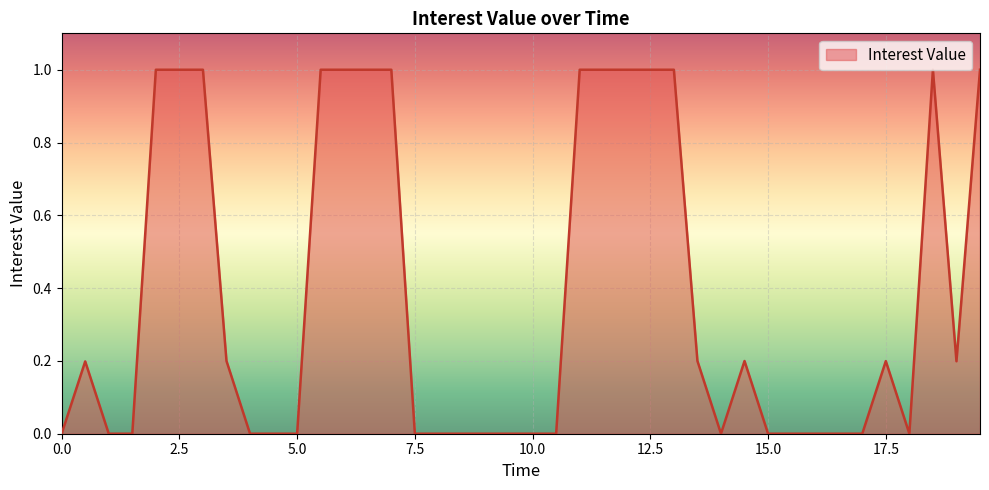

What is the difference between the maximum and minimum values?

1.0